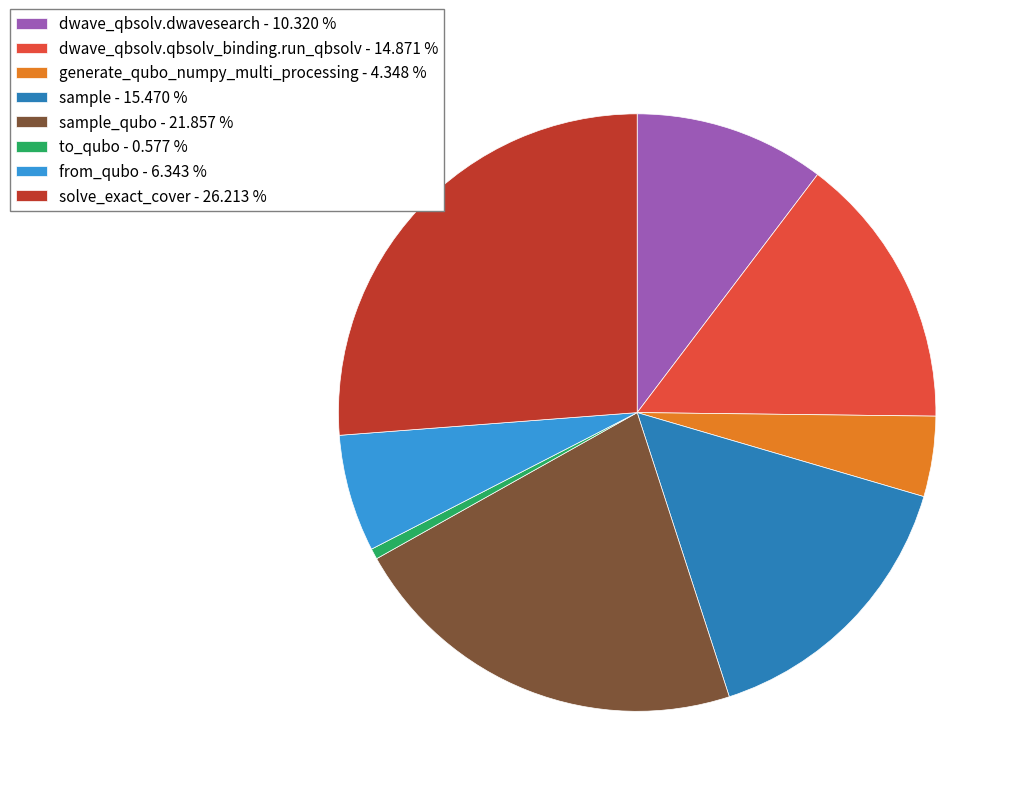

Which slice is the largest?

solve_exact_cover - 26.213 %